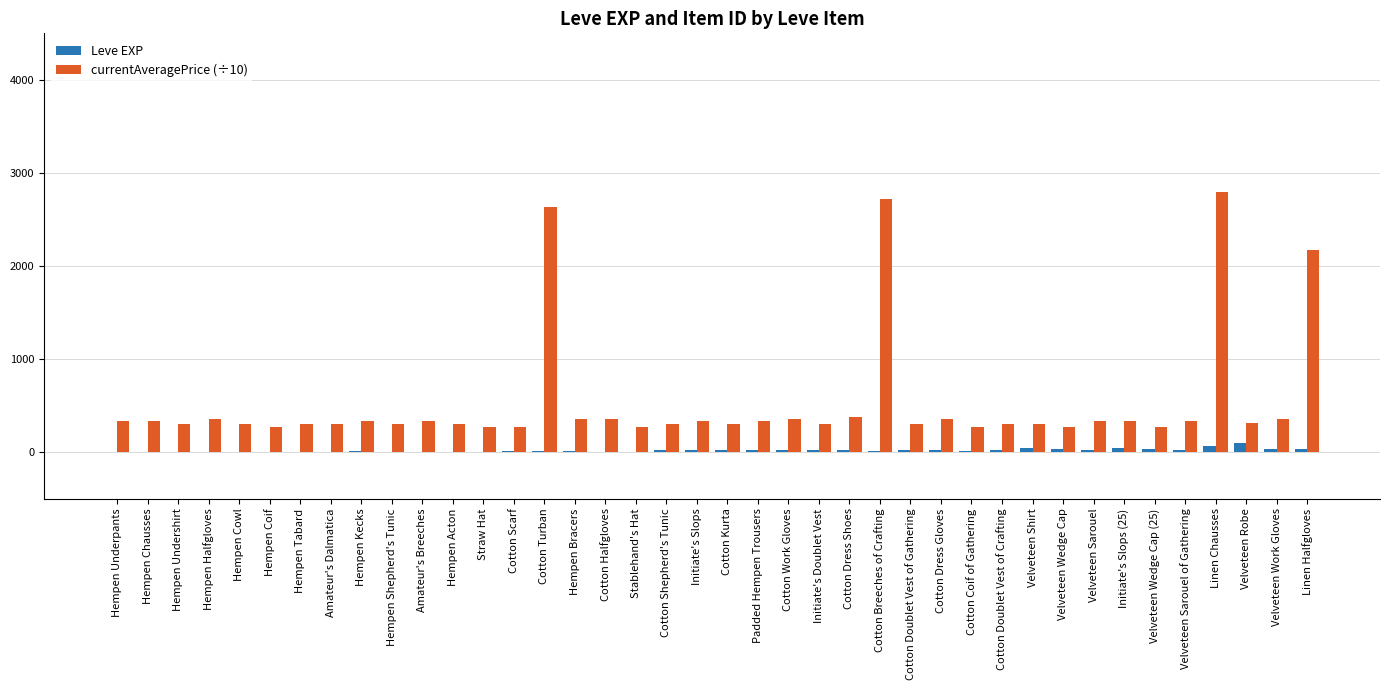

What is the maximum value shown in the chart?

2799.0